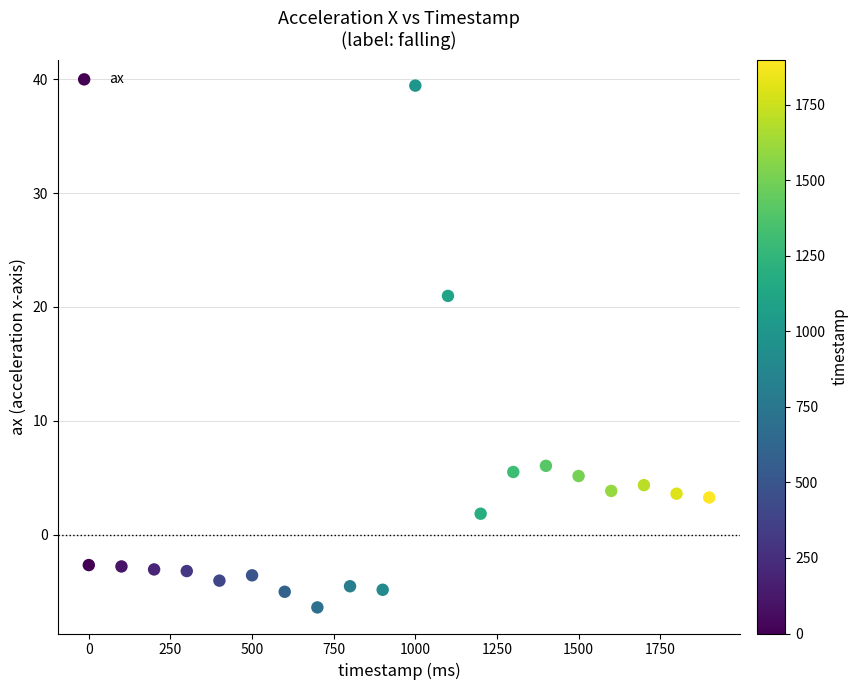

What Y value in the scatter plot is closest to 16?

21.0